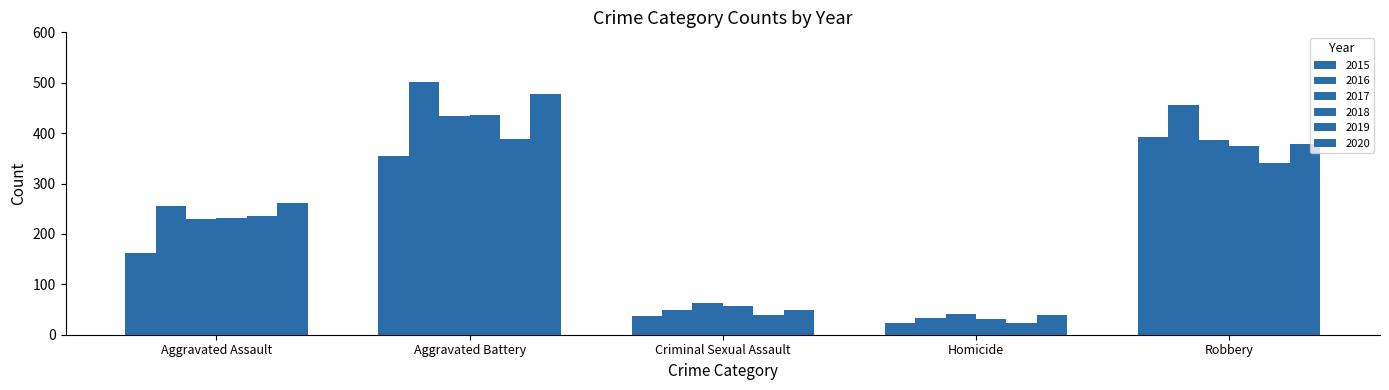

Rank the series at Aggravated Battery from lowest to highest value.

2015, 2019, 2017, 2018, 2020, 2016